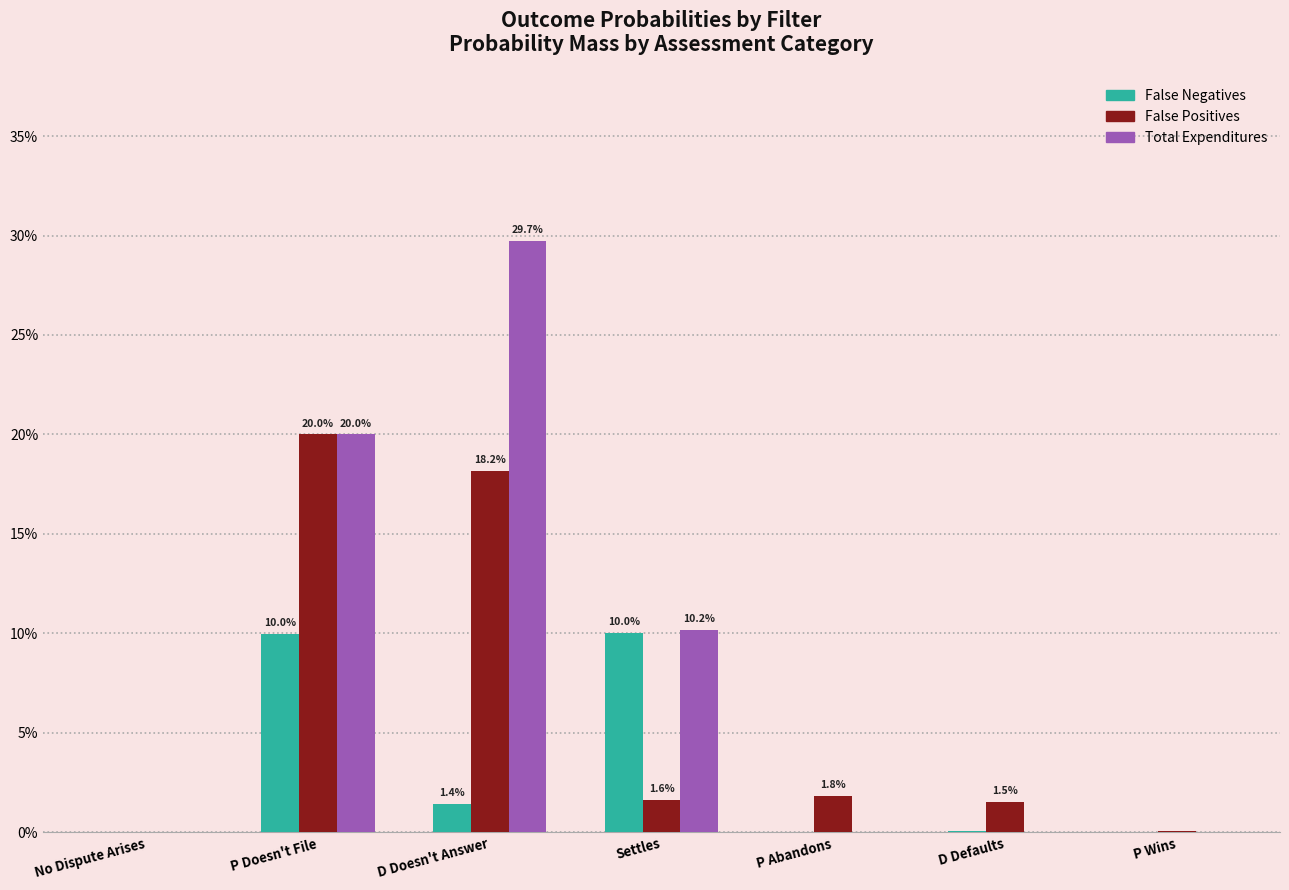

Which has a higher value, Settles or P Wins?

Settles